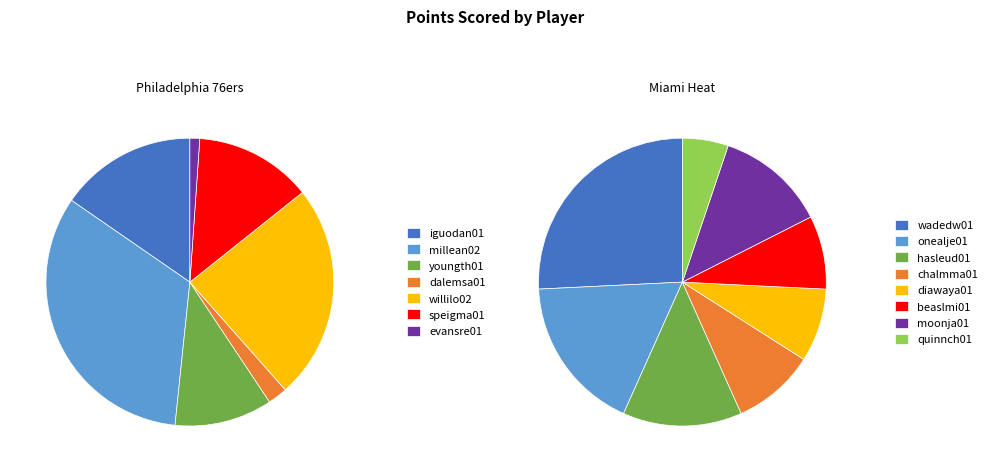

What percentage is the 3 slice, to the nearest percent?

2%